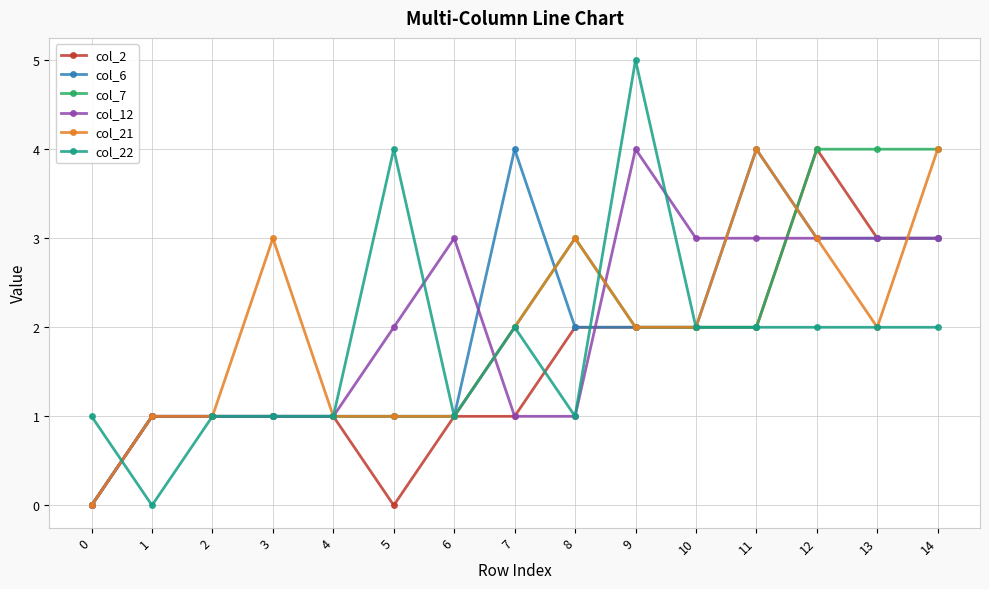

Reading left to right, extract all data points from this chart.

col_2: 0	1	1	1	1	0	1	1	2	2	2	2	4	3	3
col_6: 0	1	1	1	1	1	1	4	2	2	2	4	3	3	3
col_7: 0	1	1	1	1	1	1	2	3	2	2	2	4	4	4
col_12: 0	1	1	1	1	2	3	1	1	4	3	3	3	3	3
col_21: 0	1	1	3	1	1	1	2	3	2	2	4	3	2	4
col_22: 1	0	1	1	1	4	1	2	1	5	2	2	2	2	2